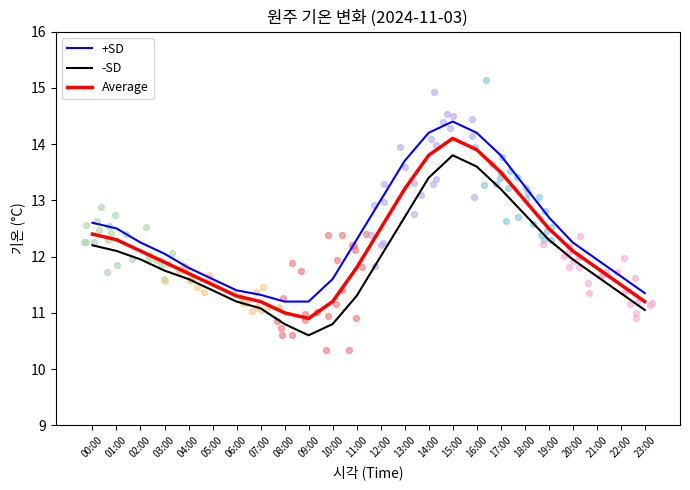

Which series contains the highest Y value?

+SD